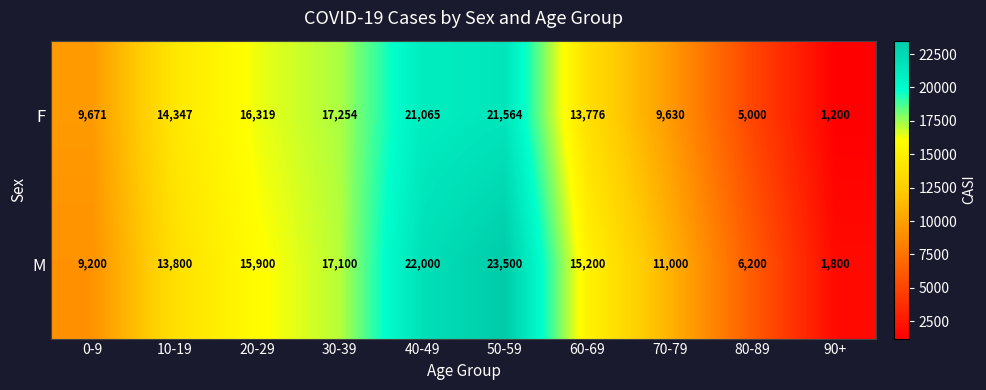

What is the sum of the M values at 60-69 and 30-39?

32300